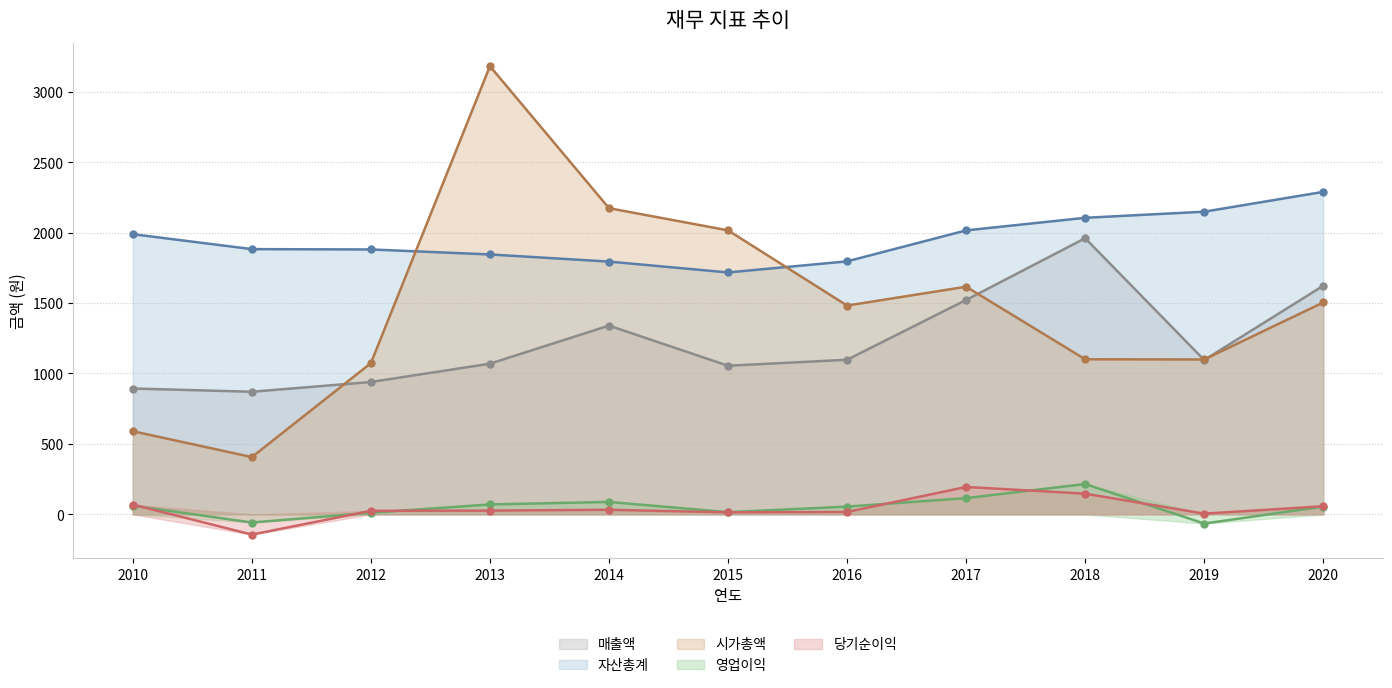

What is the value of the 당기순이익 point at the 7th from the left?

17.0